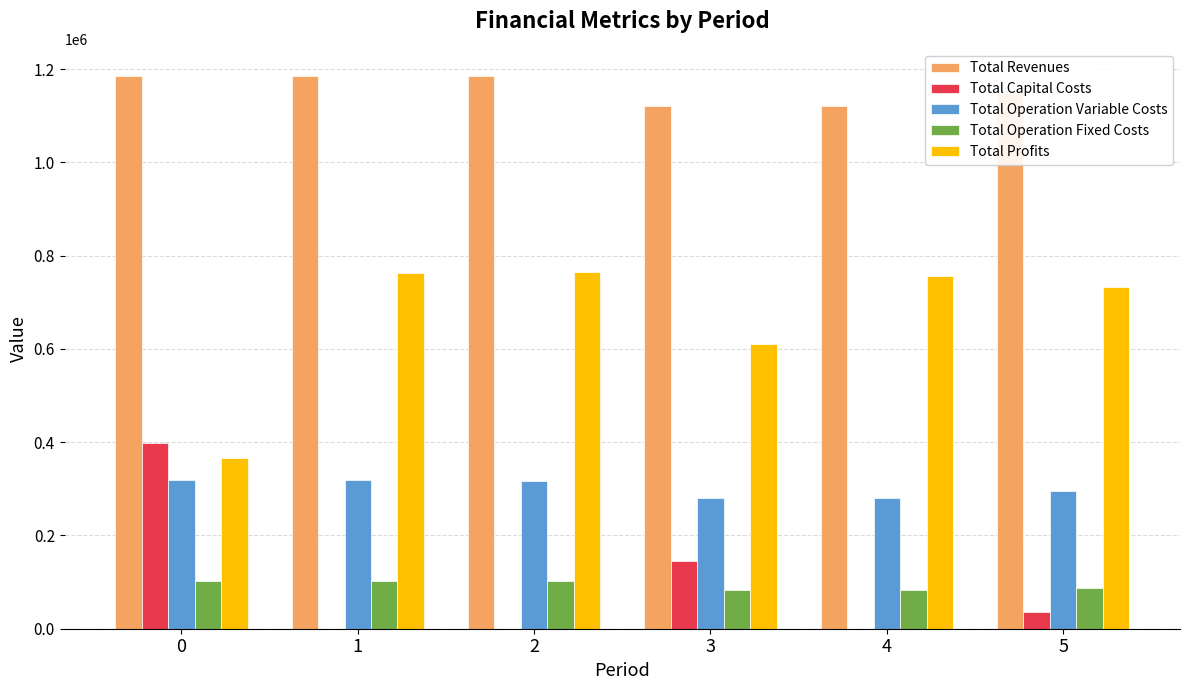

How many categories are shown in the chart?

6